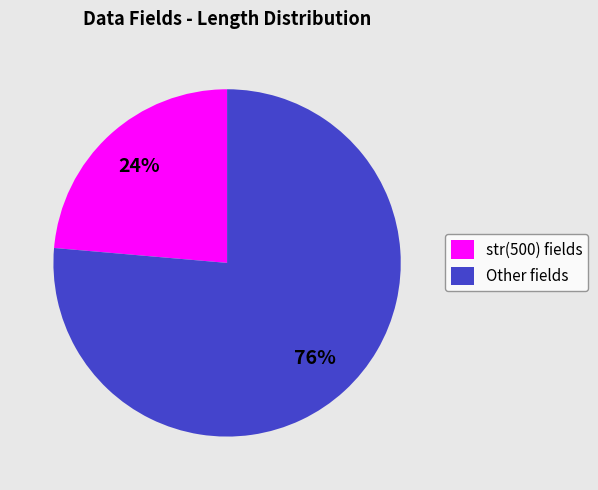

Rank the categories by value from highest to lowest.

Other fields, str(500) fields